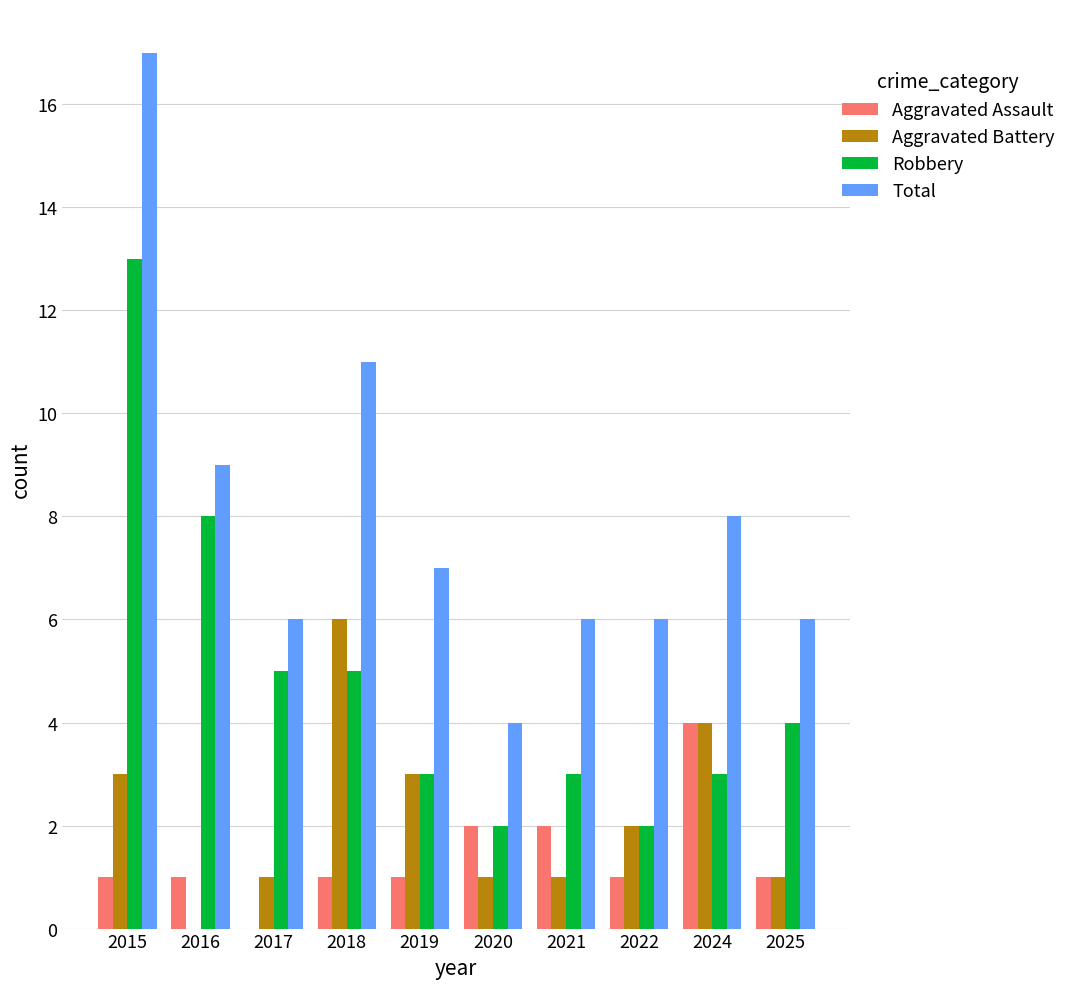

What is the maximum value for Robbery?

13